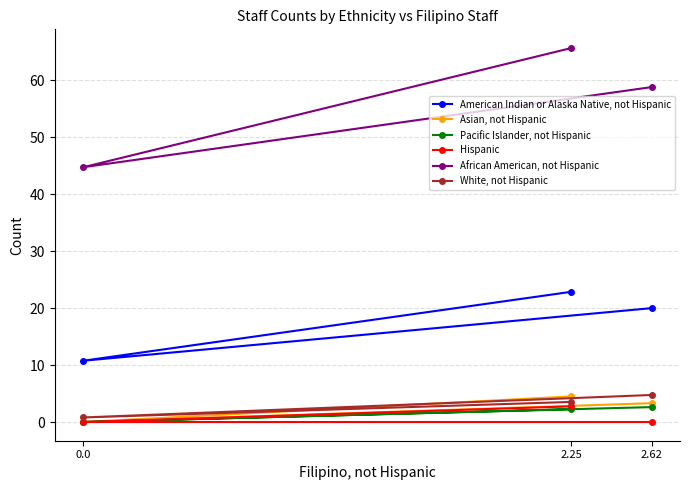

What is the difference between the maximum and minimum values in the White, not Hispanic series?

4.0